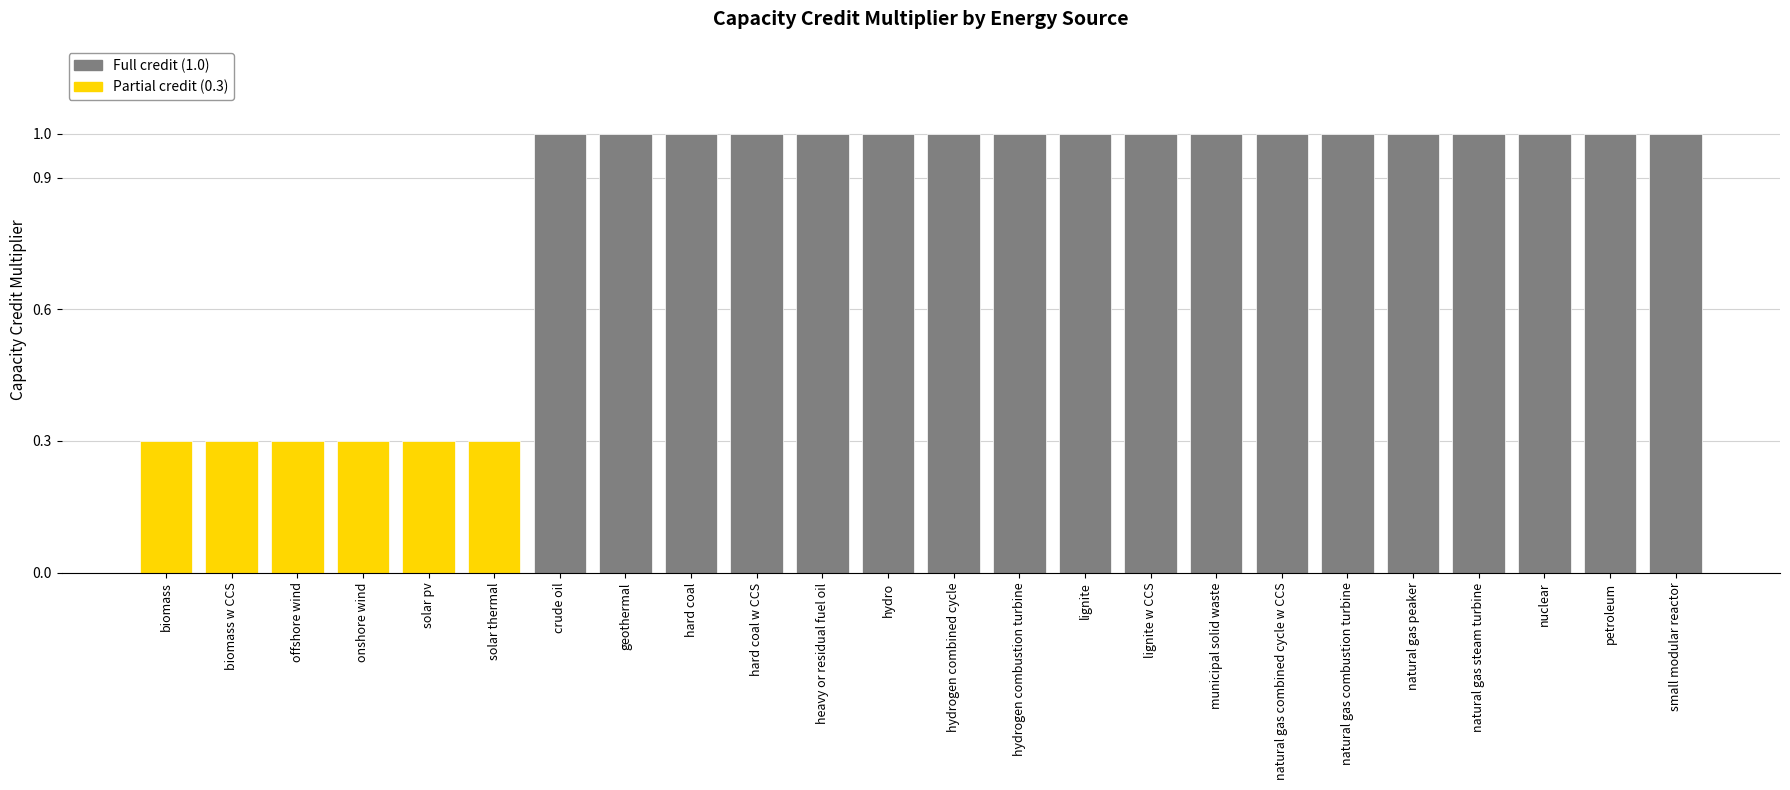

What value does the data have at municipal solid waste?

1.0